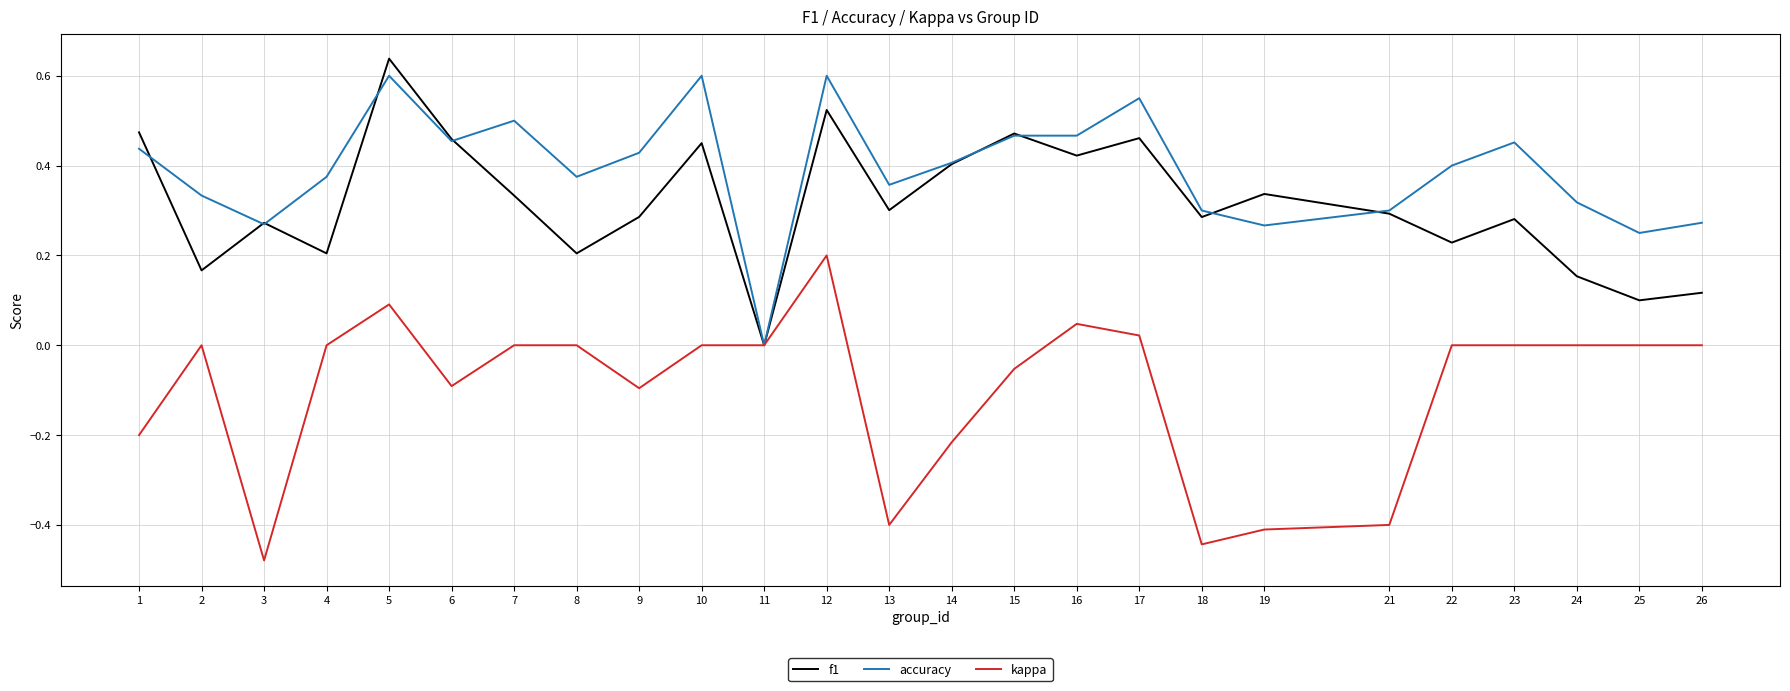

Which label corresponds to the largest value in the chart?

5